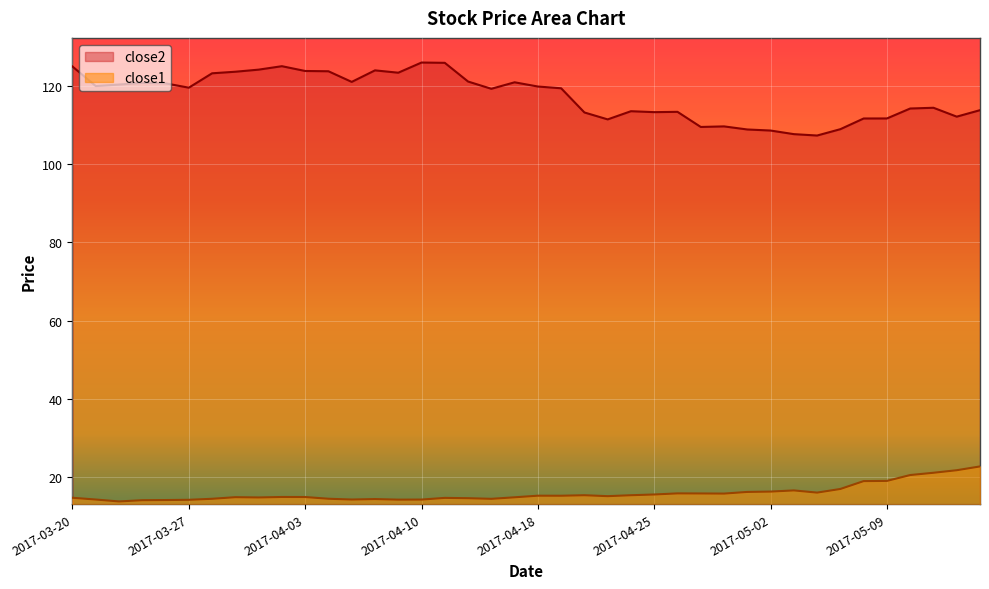

Reading left to right, extract all data points from this chart.

close2: 125.0	120.0	120.4	120.8	120.7	119.6	123.2	123.6	124.2	125.1	123.8	123.8	121.0	124.0	123.4	126.0	125.9	121.1	119.3	120.9	119.9	119.4	113.2	111.5	113.6	113.3	113.4	109.5	109.7	108.9	108.6	107.7	107.3	109.0	111.7	111.7	114.2	114.4	112.2	113.8
close1: 14.8	14.3	13.8	14.1	14.2	14.2	14.5	14.9	14.8	15.0	14.9	14.5	14.3	14.4	14.3	14.3	14.7	14.6	14.5	14.9	15.3	15.3	15.4	15.2	15.4	15.6	15.9	15.9	15.8	16.2	16.3	16.6	16.1	17.0	19.0	19.1	20.6	21.1	21.8	22.8